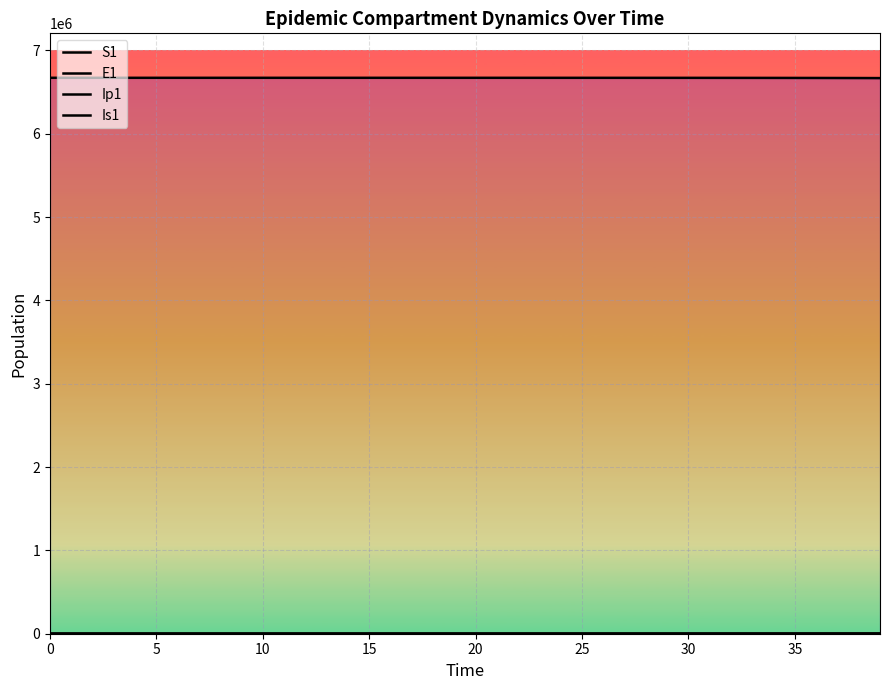

True or false: Is1 and S1 intersect in this chart.

False